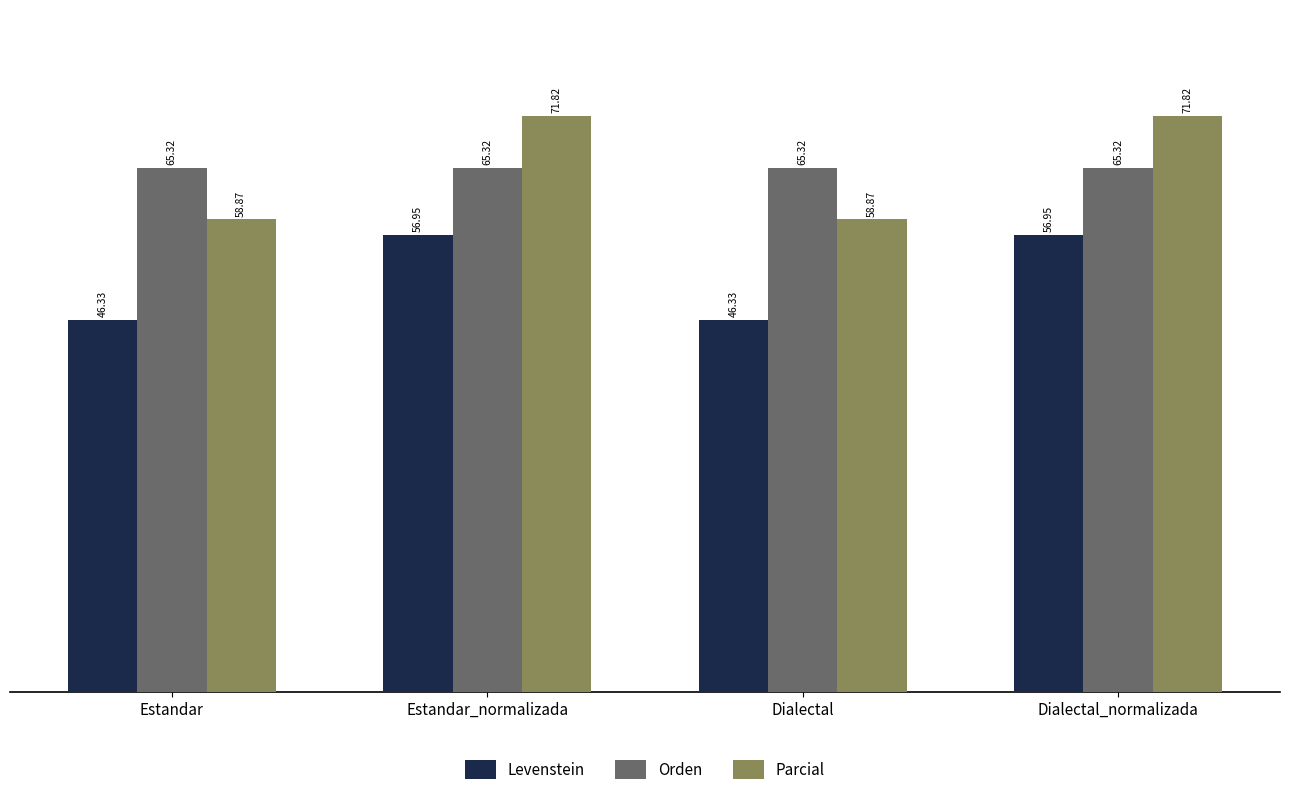

Rank the series at Estandar from lowest to highest value.

Levenstein, Parcial, Orden